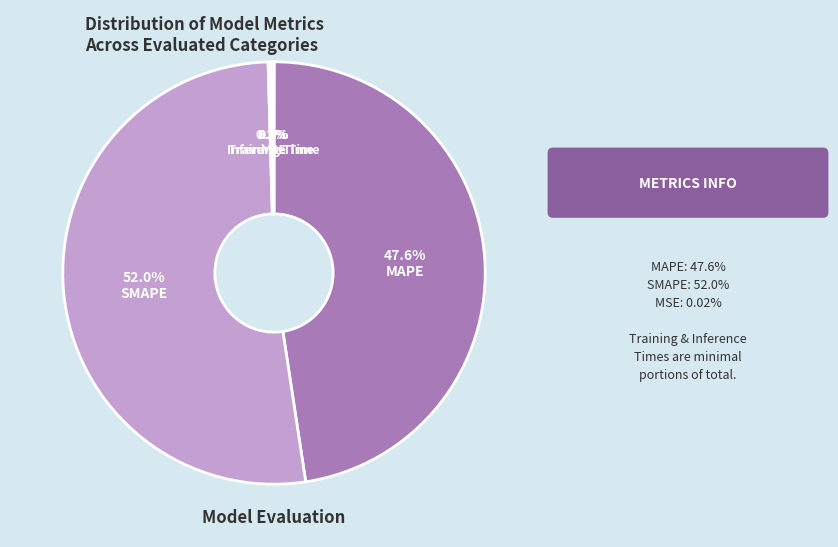

Which category has the biggest portion of the pie?

SMAPE